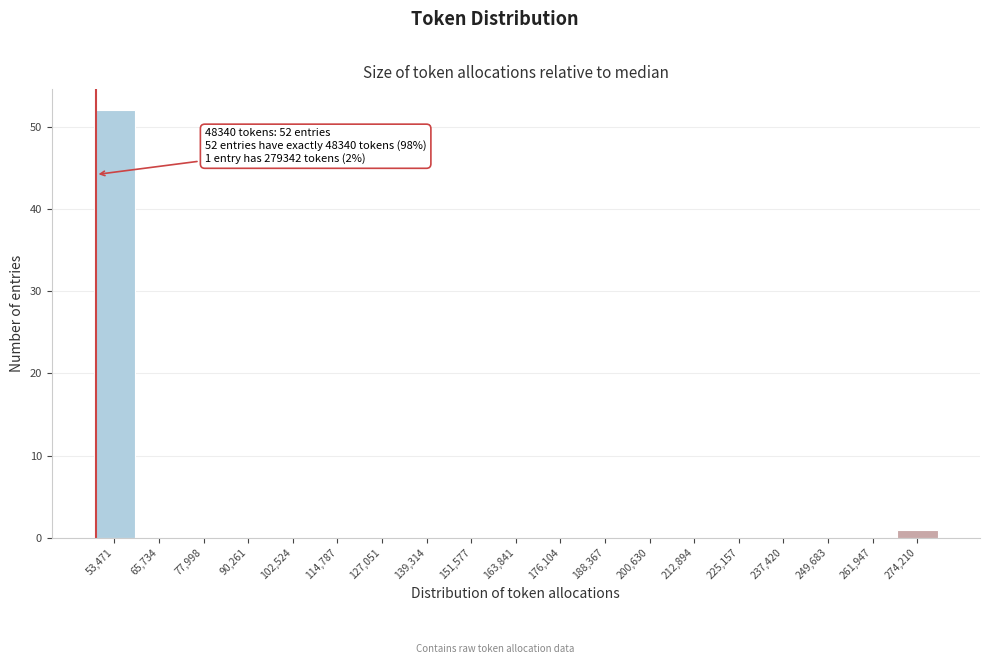

Which range on the x-axis has the tallest bar?

48000 to 60000